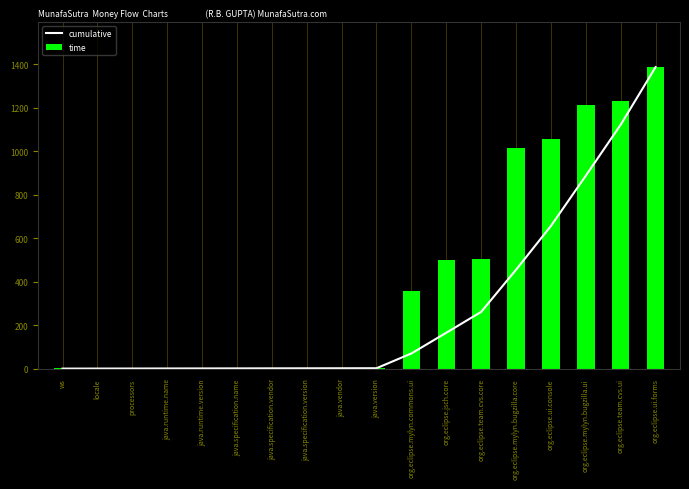

The time series shows 1056.0 at org.eclipse.ui.console. True or false?

True